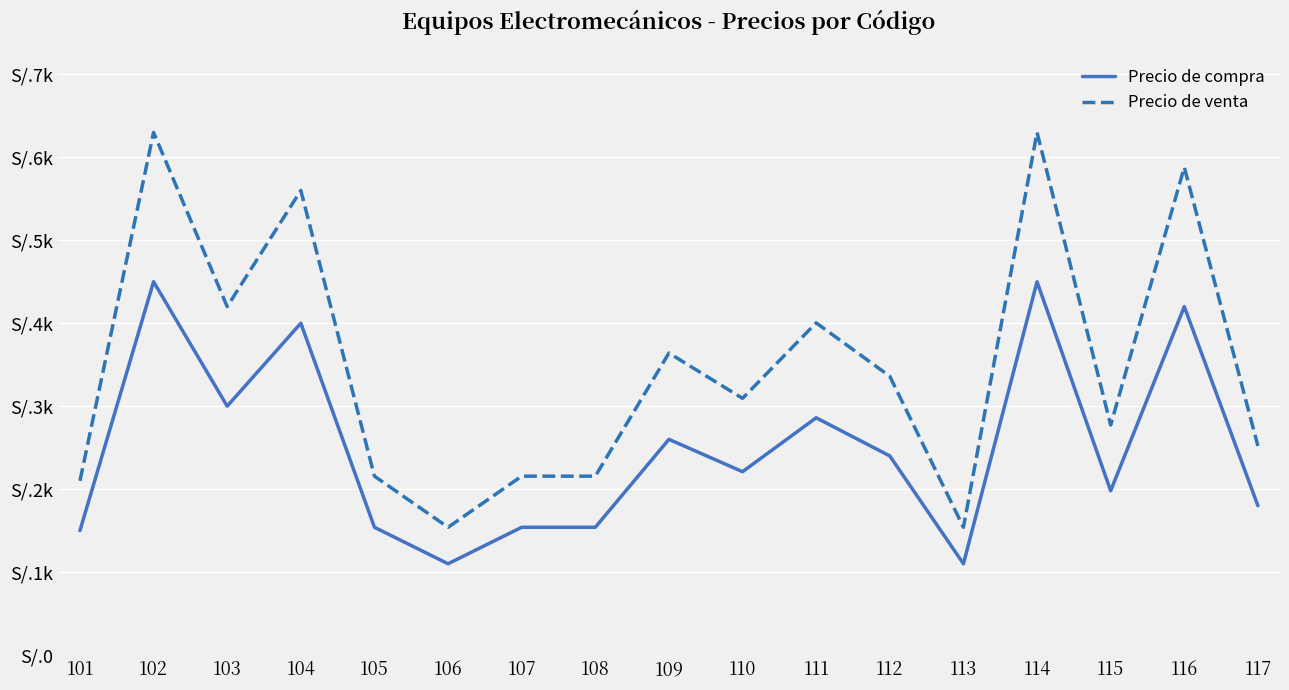

True or false: Precio de venta and Precio de compra cross at least once.

False